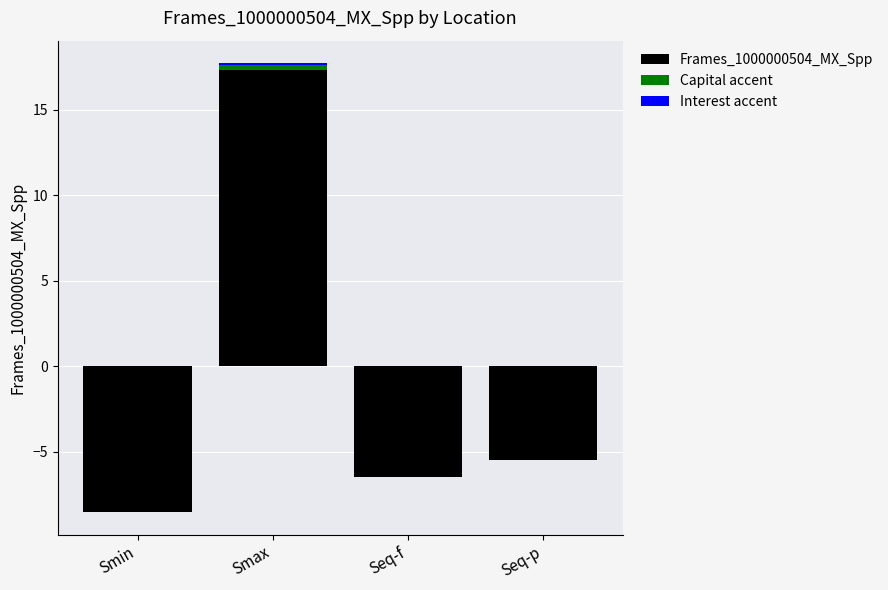

Reading left to right, transcribe all the data shown in this chart.

Frames_1000000504_MX_Spp: Smin=-8.5	Smax=17.3	Seq-f=-6.5	Seq-p=-5.5
Capital accent: Smin=0.0	Smax=0.3	Seq-f=0.0	Seq-p=0.0
Interest accent: Smin=0.0	Smax=0.1	Seq-f=0.0	Seq-p=0.0